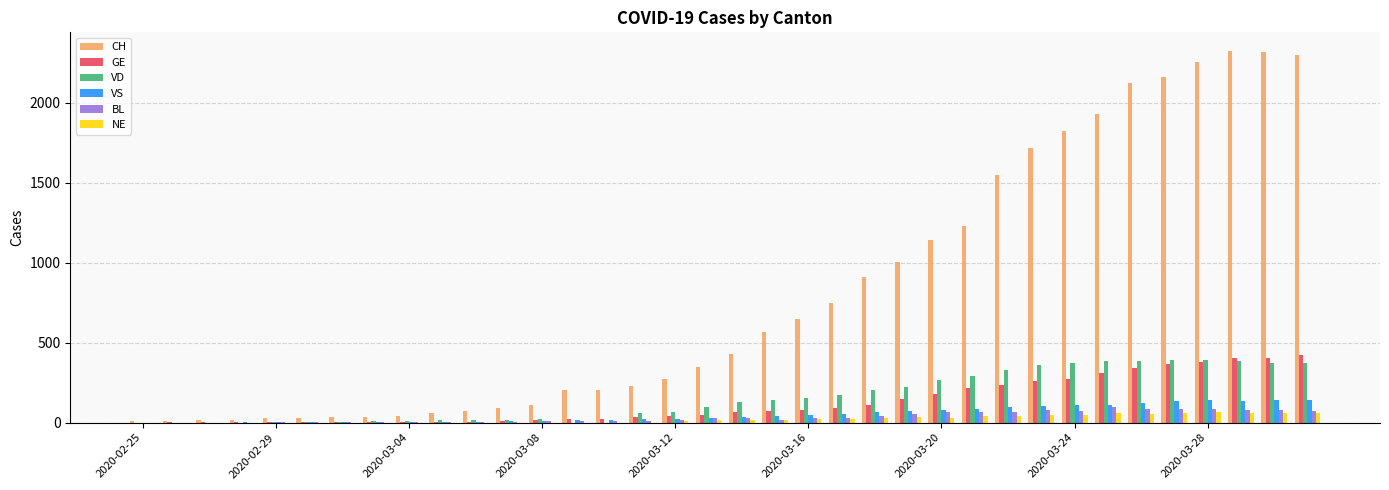

What is the sum of all VD values?

5646